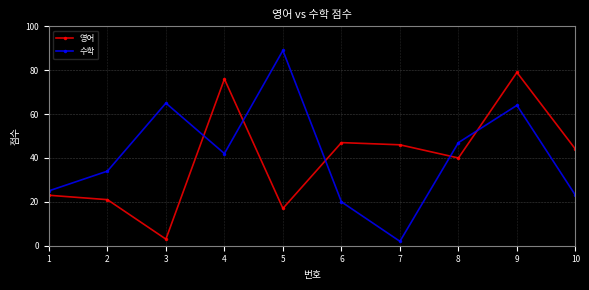

How many distinct data groups are displayed?

2